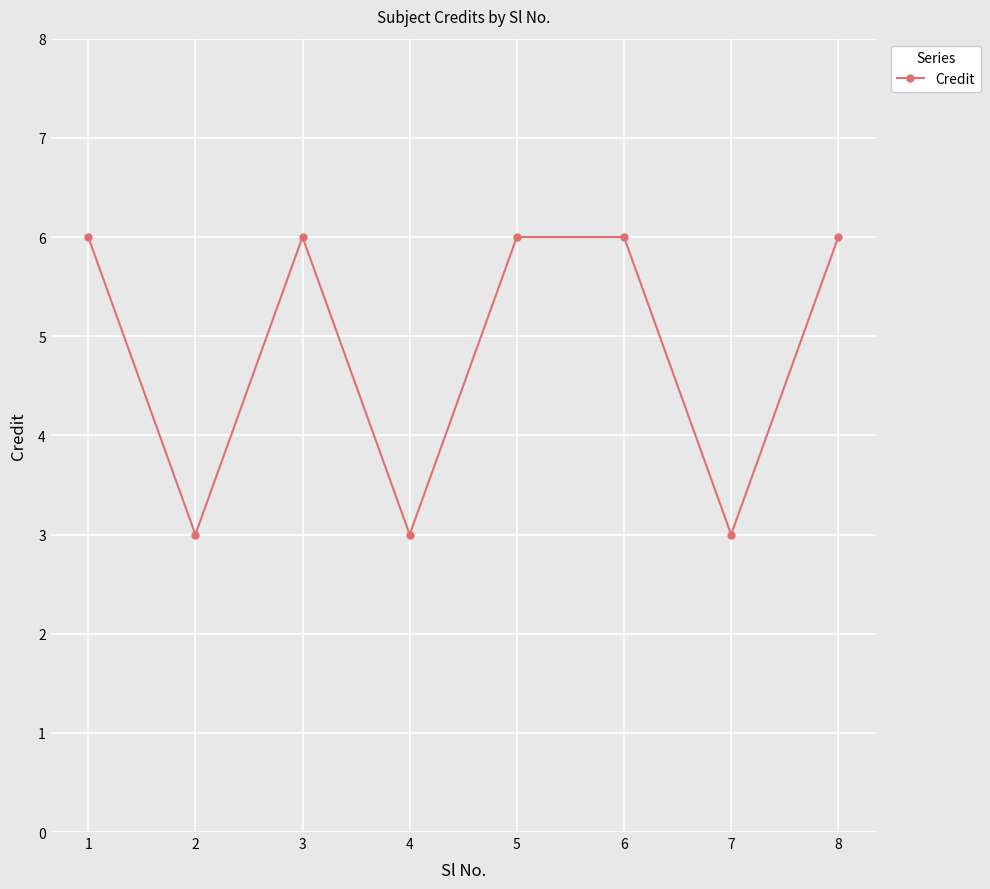

Approximately how many times larger is the value at 5 compared to 8?

1.0